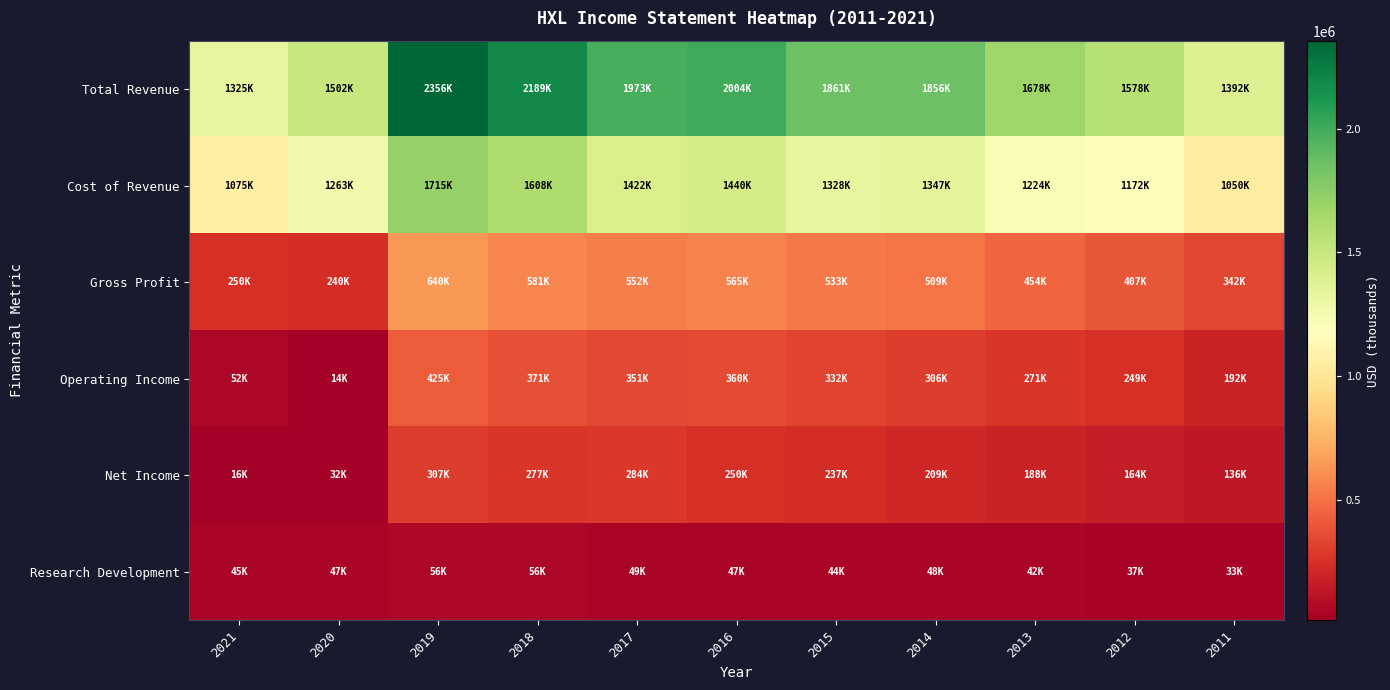

Between 2020 and 2016, which is larger?

2016